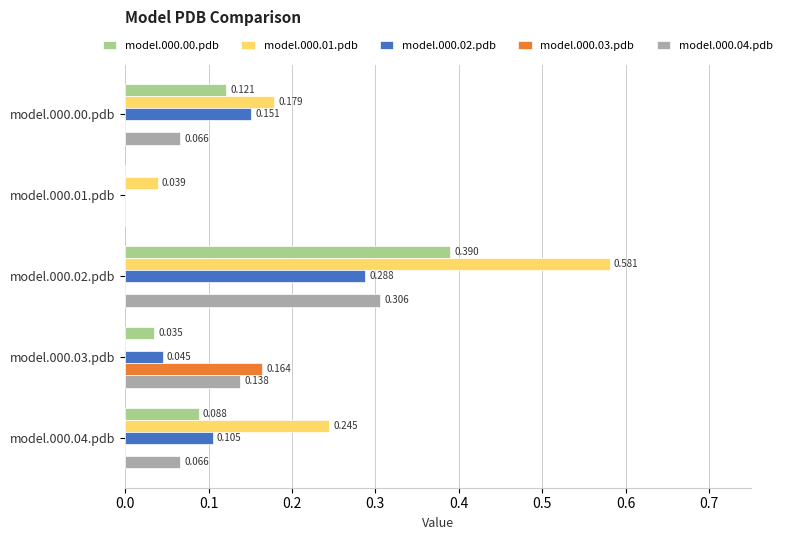

Is the value of model.000.02.pdb at model.000.04.pdb greater than the value of model.000.01.pdb at model.000.01.pdb?

Yes